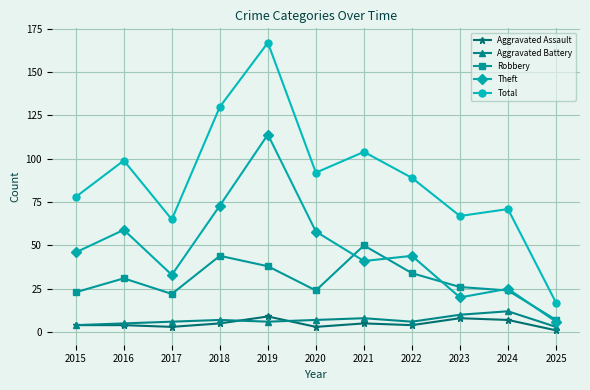

The value of Total at 2017 is 15. True or false?

False